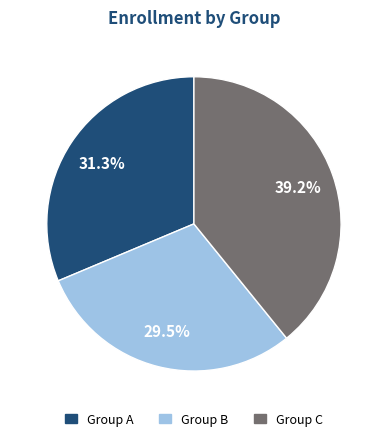

Is there any slice that represents more than half of the pie?

No